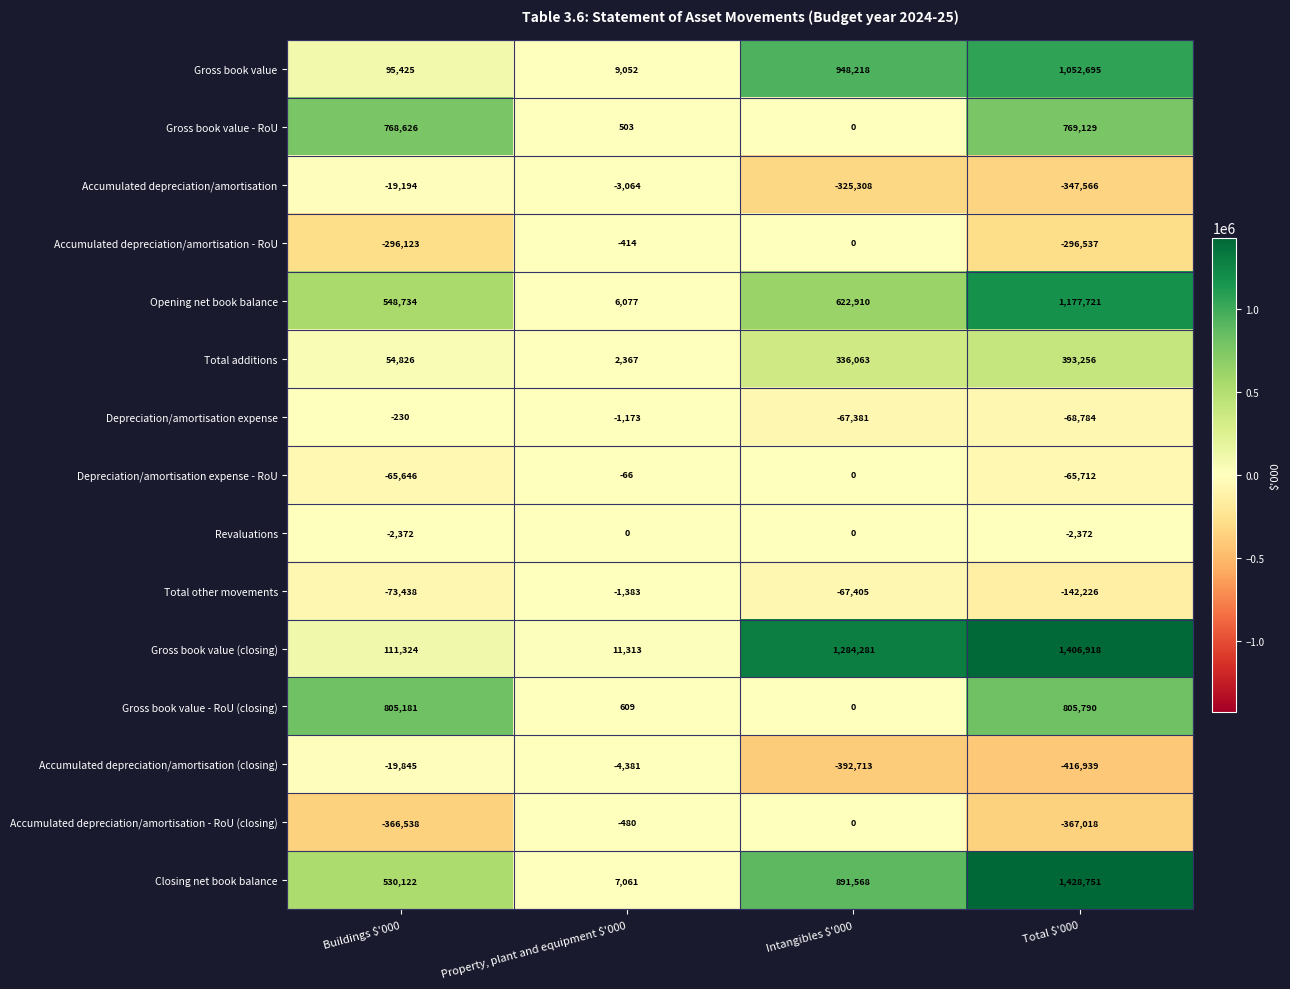

How many series are shown in this chart?

15